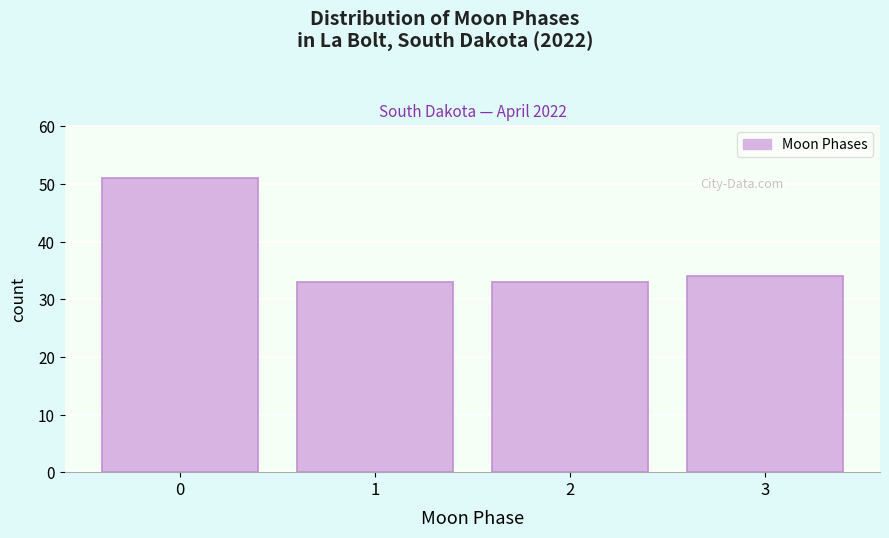

Reading left to right, extract all data points from this chart.

0=51	1=33	2=33	3=34